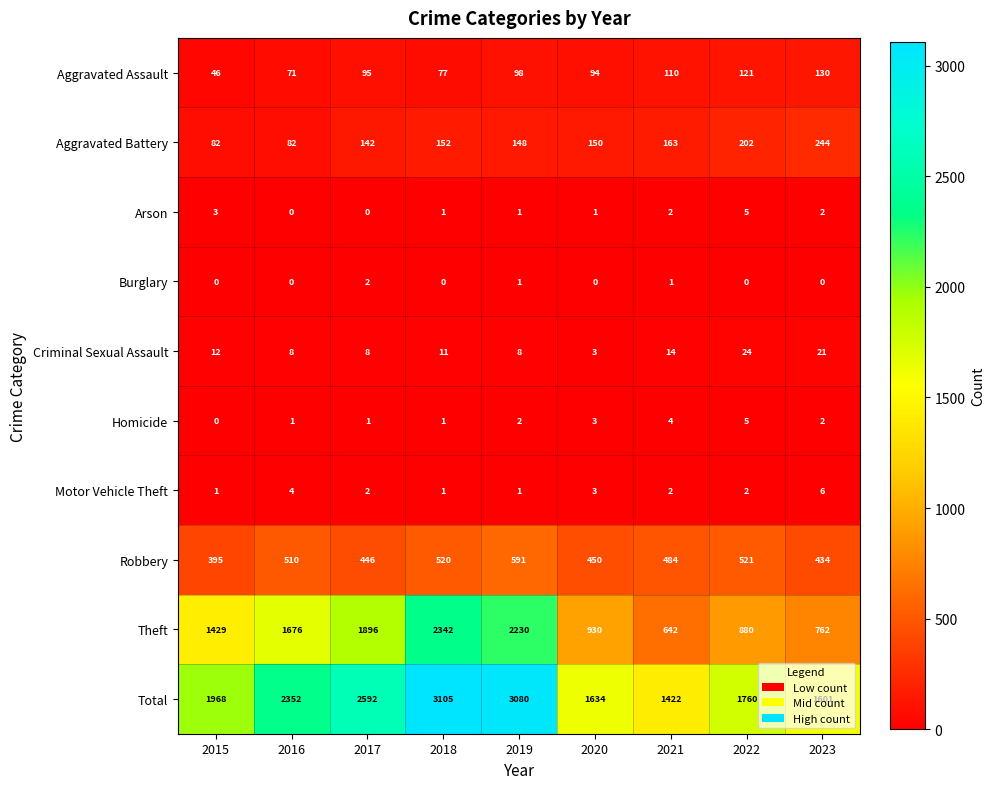

What is the sum of all Burglary values?

4